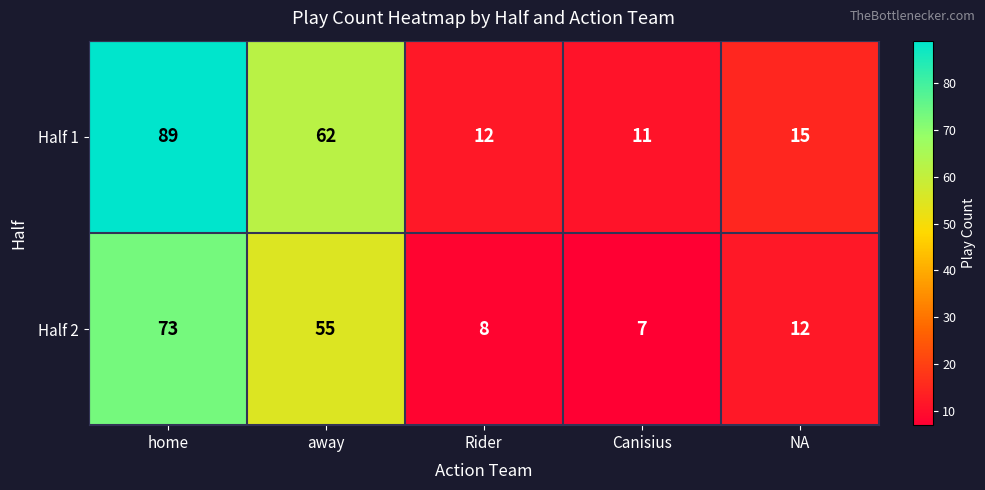

List the series in order of their overall mean, lowest first.

Half 2, Half 1